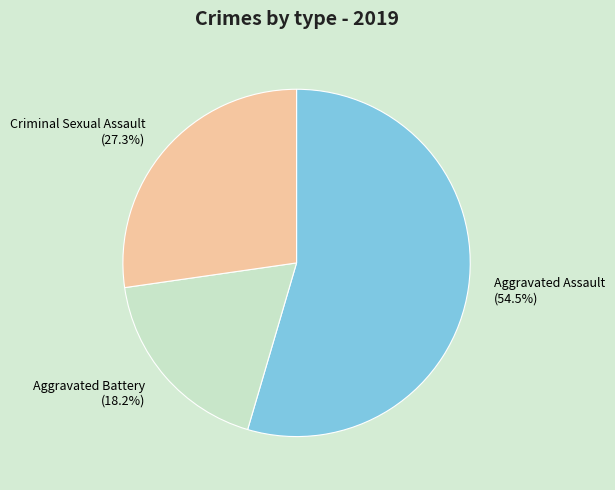

How many segments does this pie chart have?

3